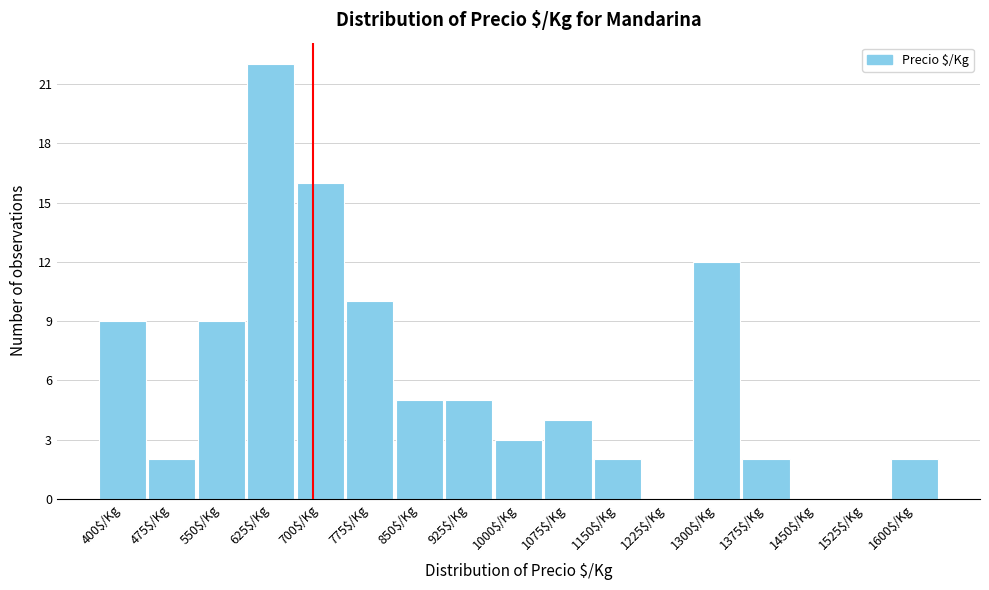

The value at 1300$/Kg is 5. True or false?

False